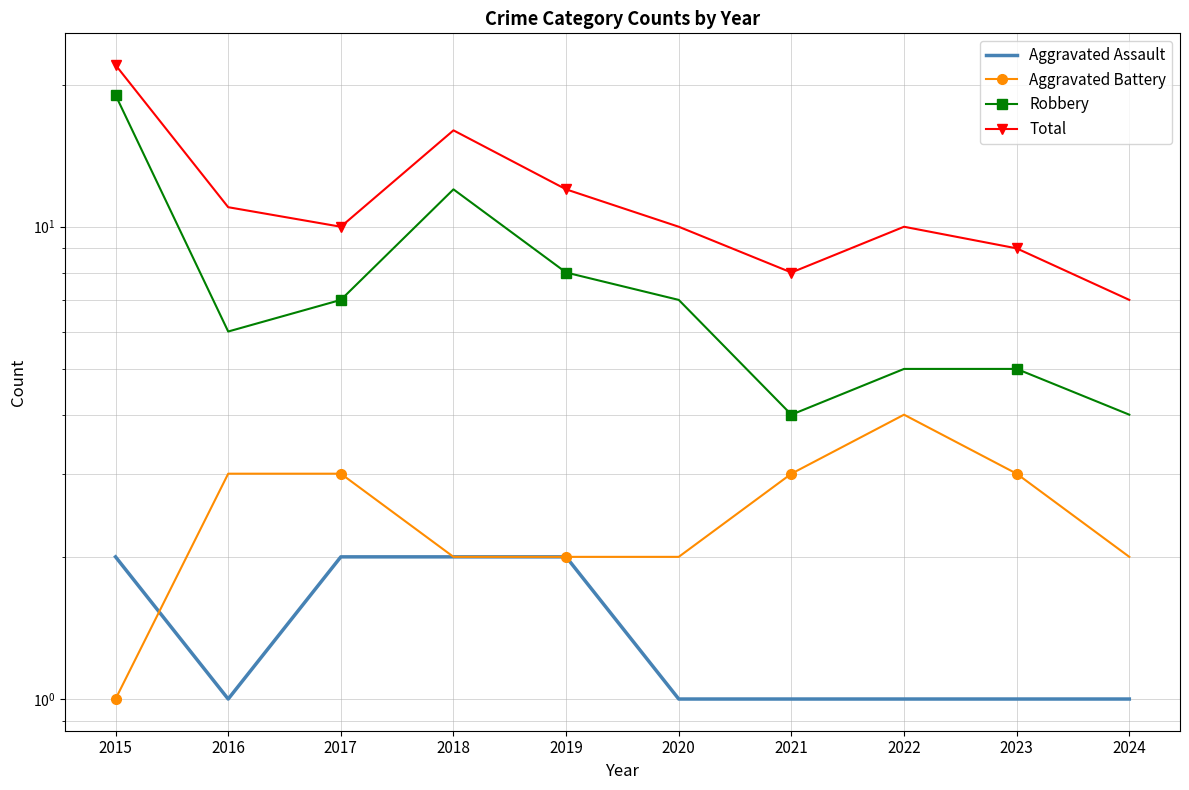

At which category does Aggravated Battery reach its first local peak?

2022